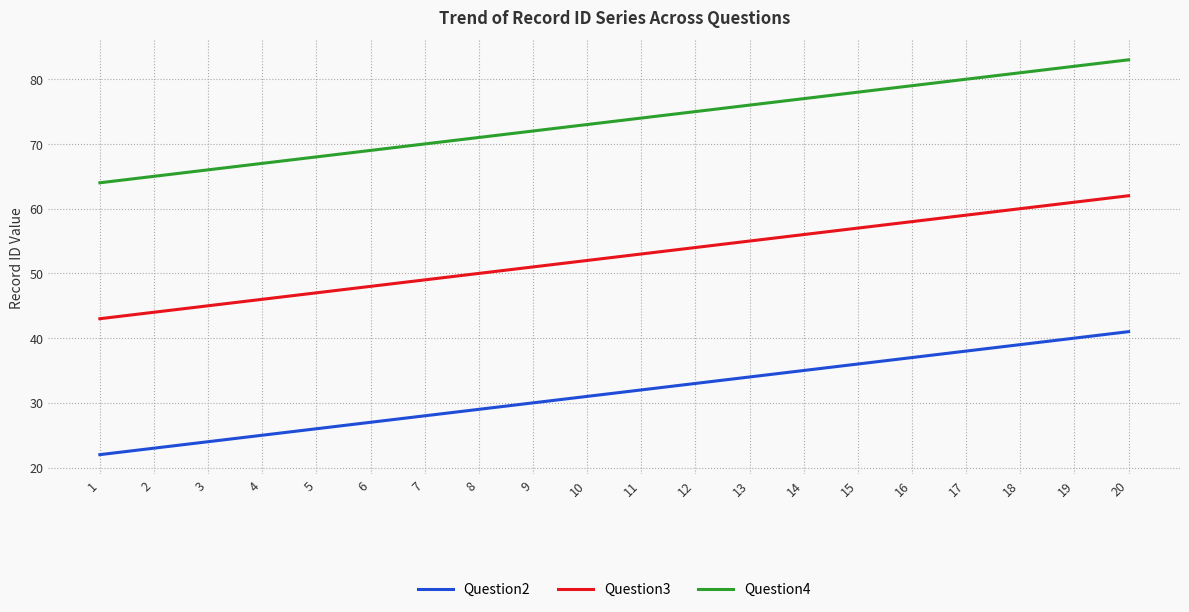

What is the maximum value shown in the chart?

83